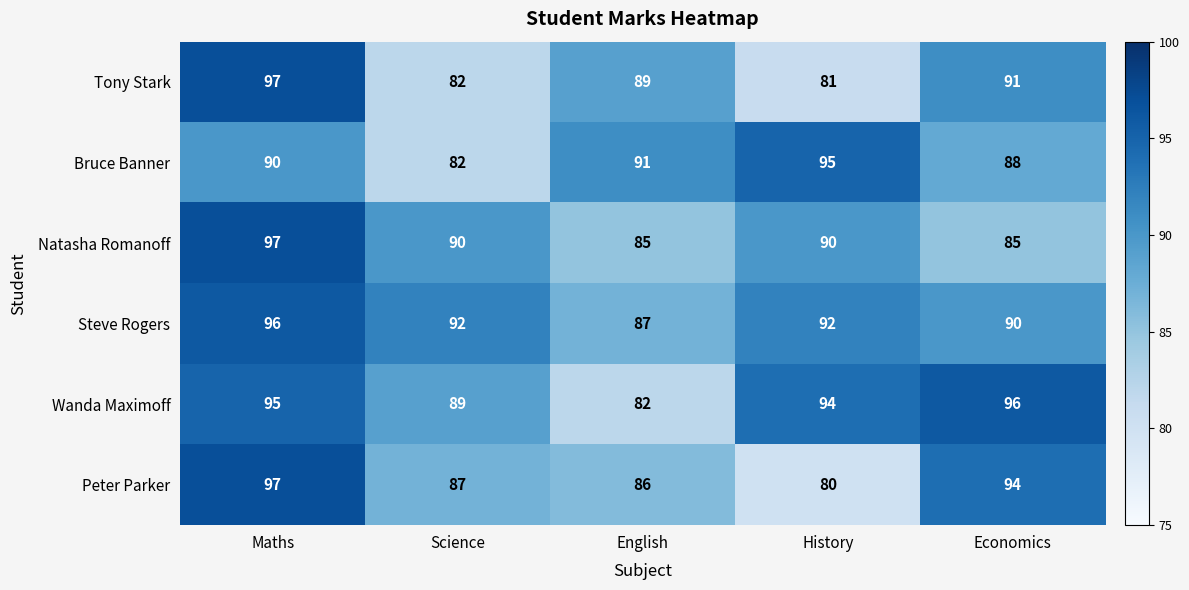

What is the sum of the Peter Parker values at Economics and English?

180